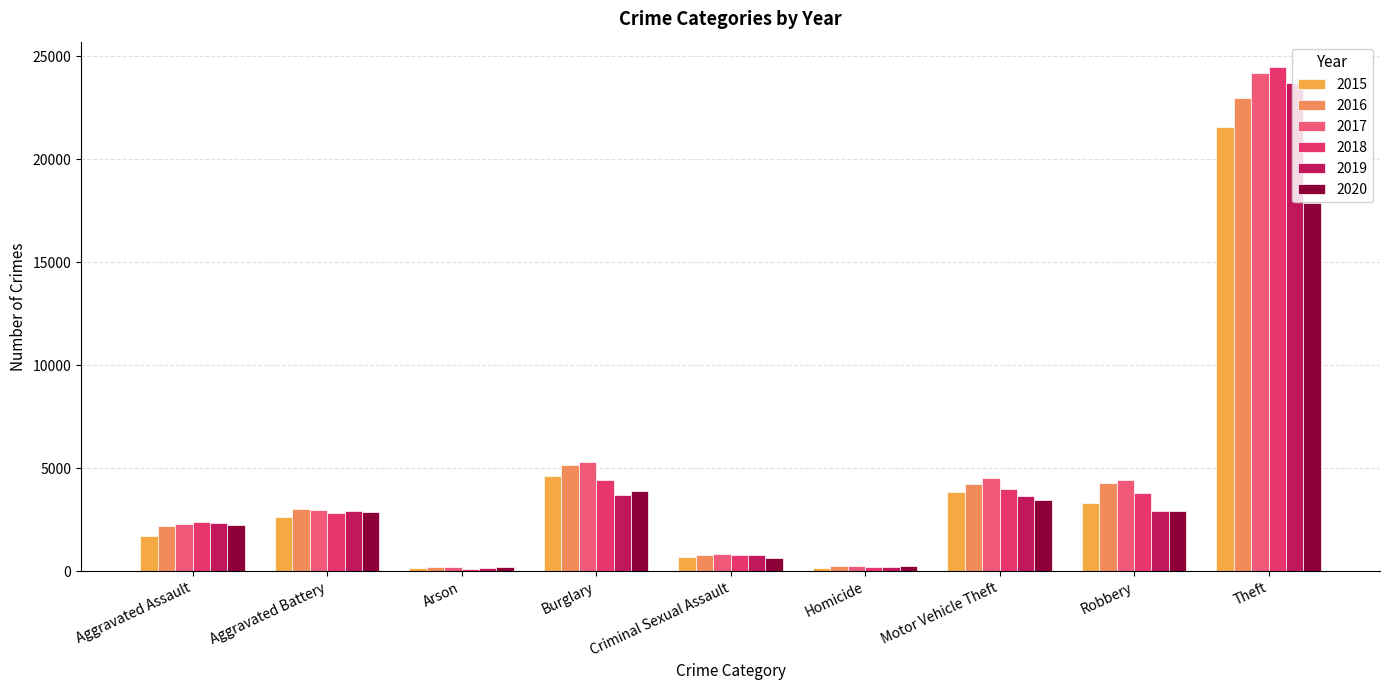

What value does the 2015 series have at Aggravated Battery, to the nearest 100?

2600